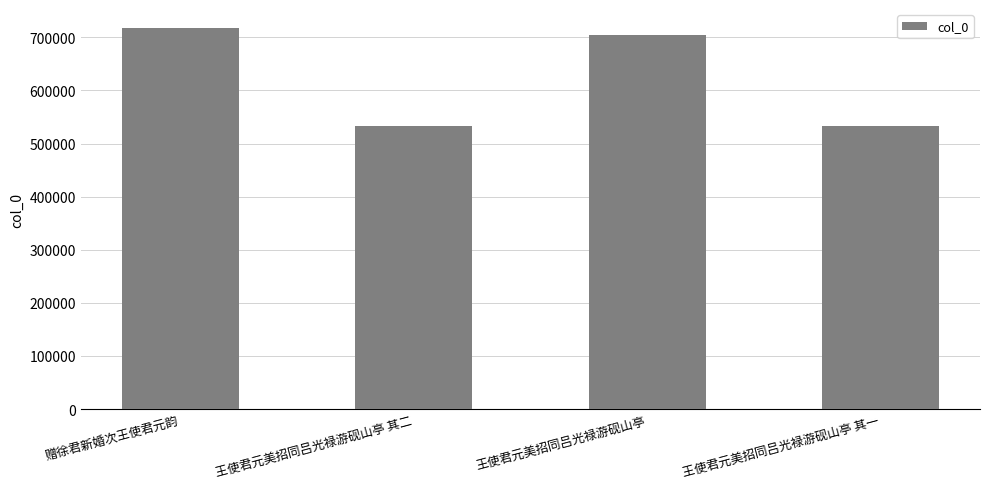

What is the value of the 3rd bar from the left?

704390